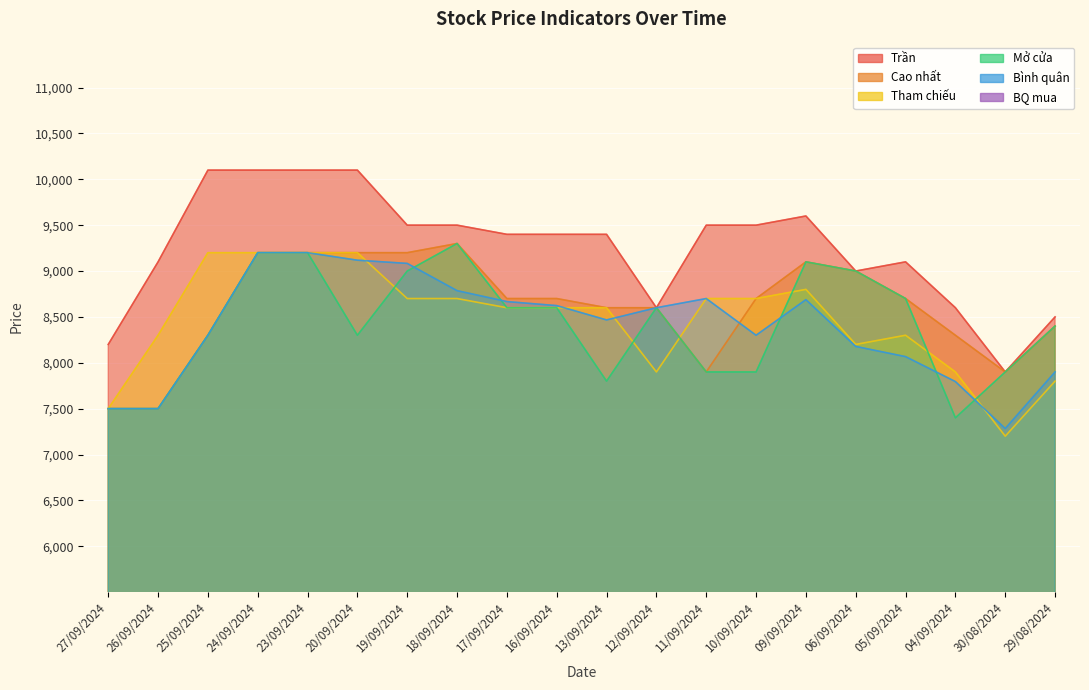

True or false: Mở cửa and Cao nhất intersect in this chart.

False